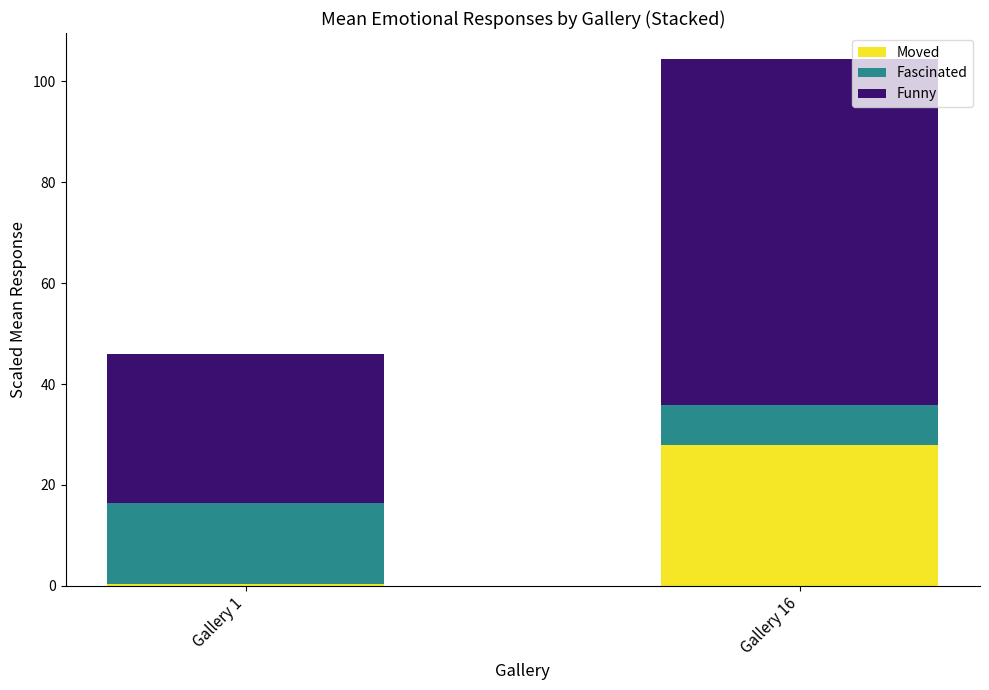

Rank the categories by Moved value from lowest to highest.

Gallery 1, Gallery 16